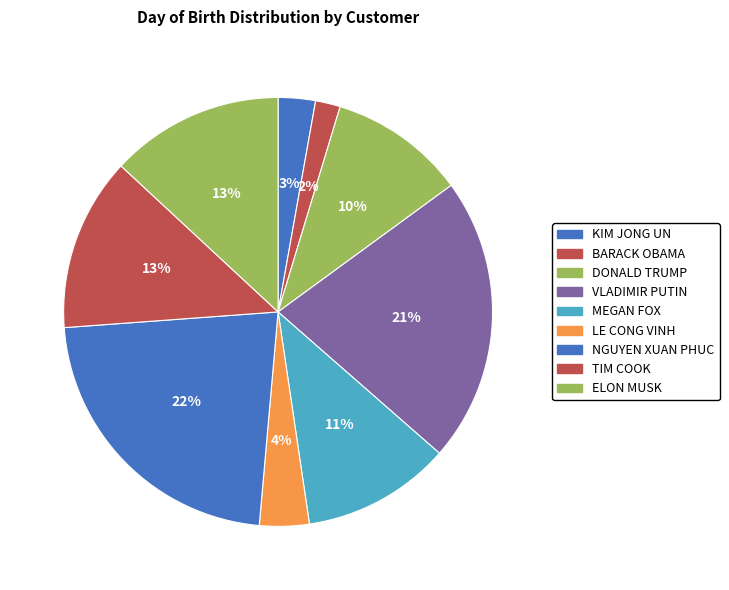

True or false: LE CONG VINH accounts for 4% of the total.

True